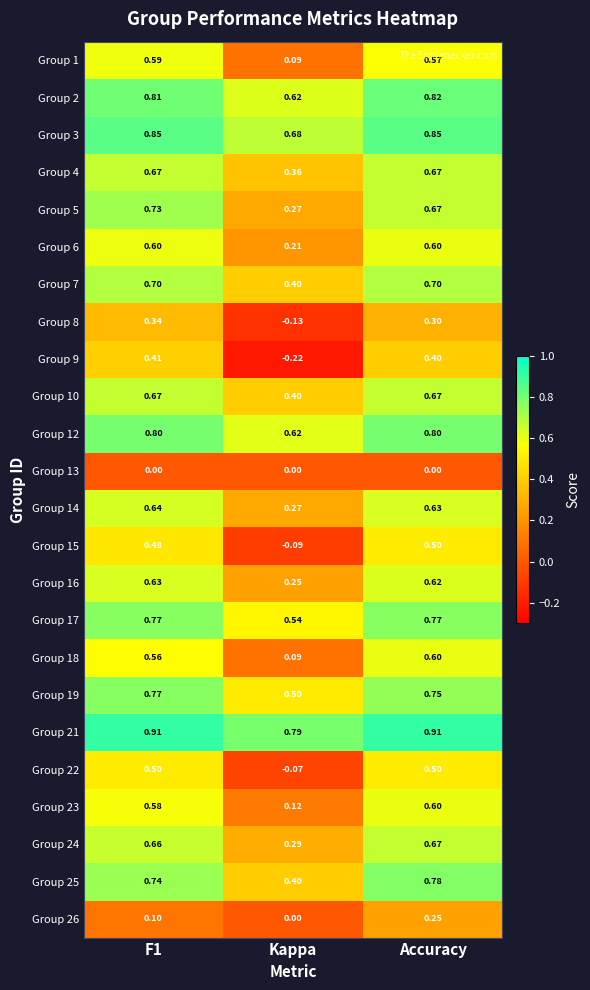

How many distinct data groups are displayed?

24